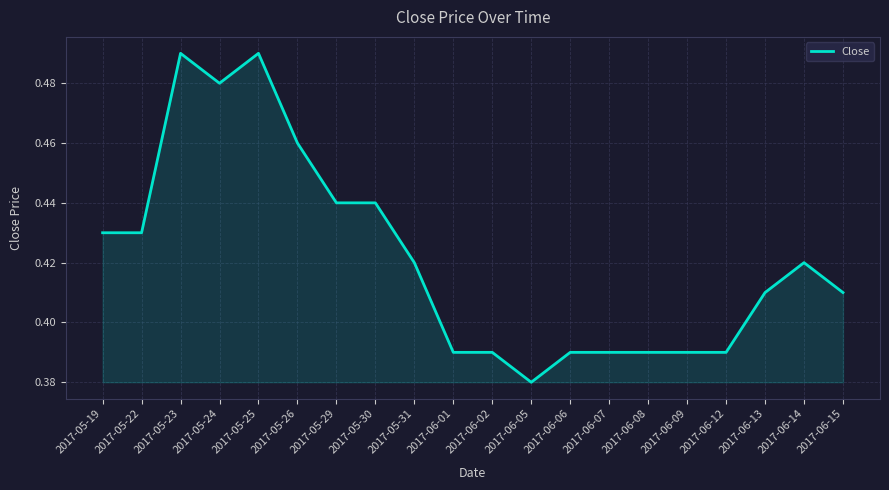

What is the difference between the second highest and second lowest values?

0.1